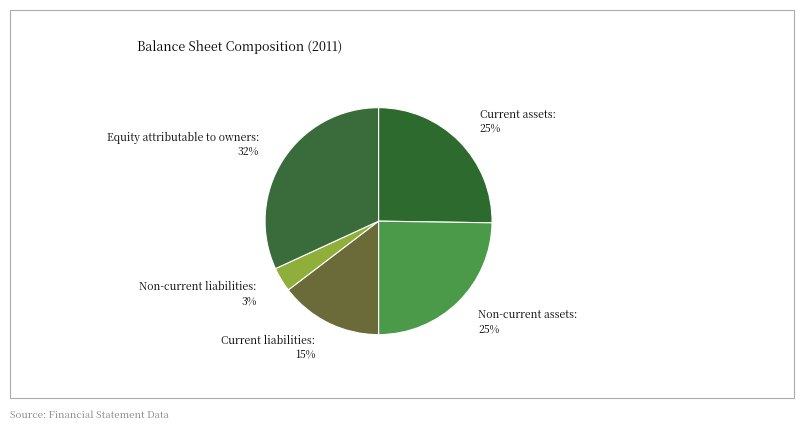

To the nearest percent, what is the combined percentage of Current assets and Current liabilities?

40%